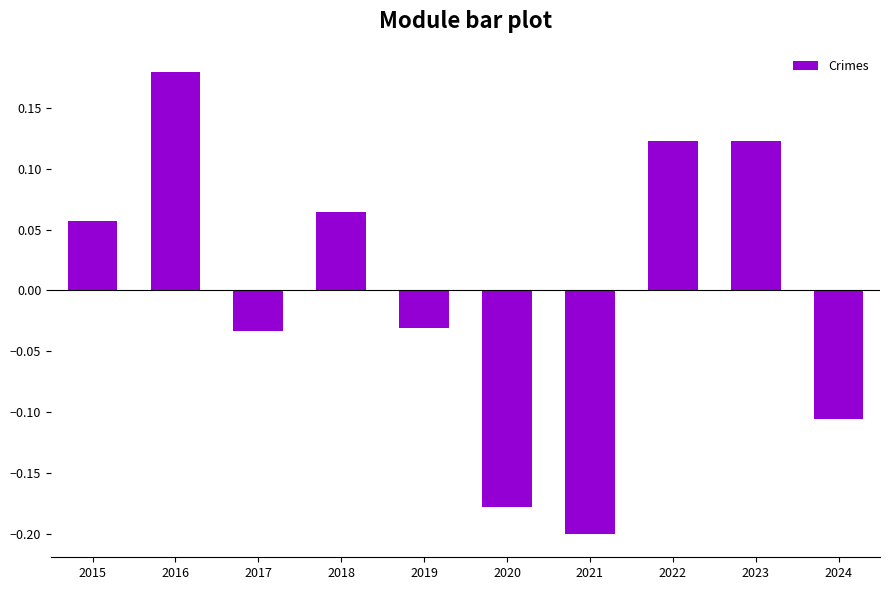

Is it true that the value at 2021 is -0.2?

True